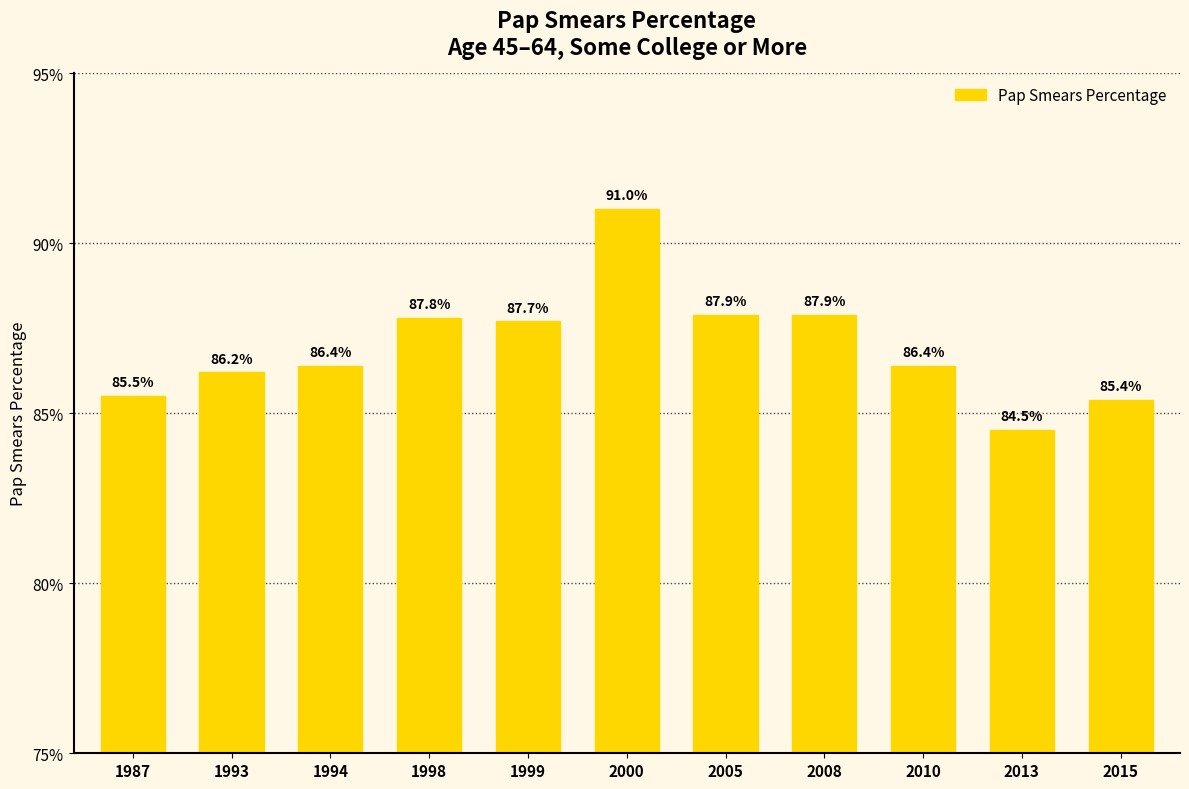

Where does the data first go above 86?

1993